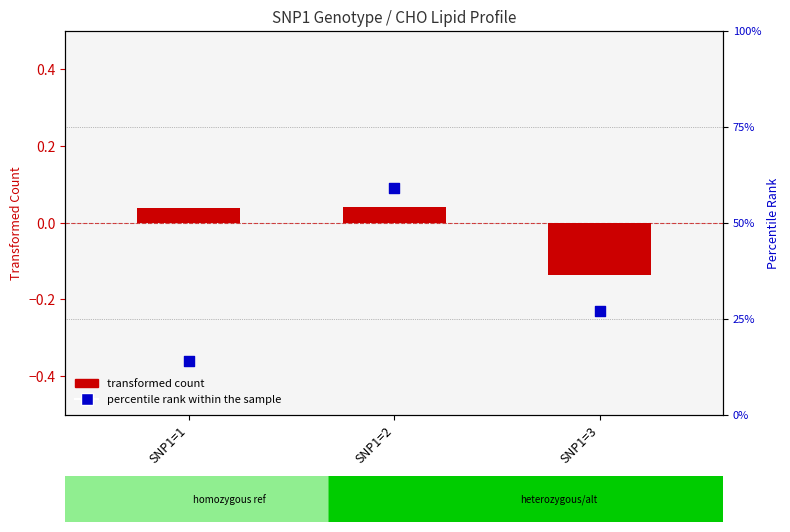

Which series has the largest Y range (max minus min)?

percentile rank within the sample